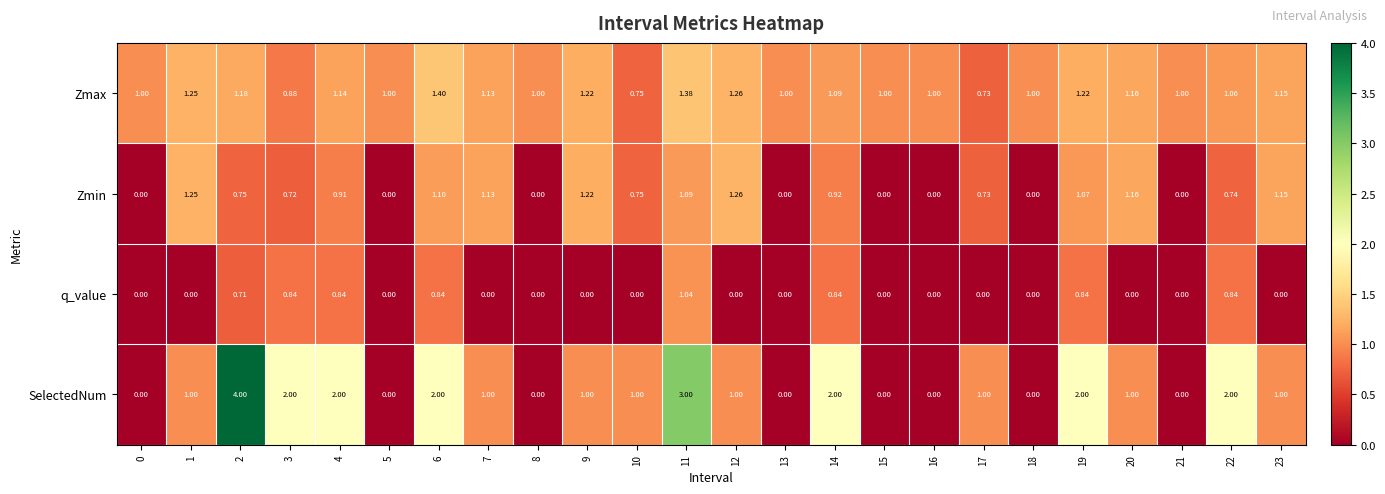

Rank the series by their maximum value, from lowest to highest.

q_value, Zmin, Zmax, SelectedNum